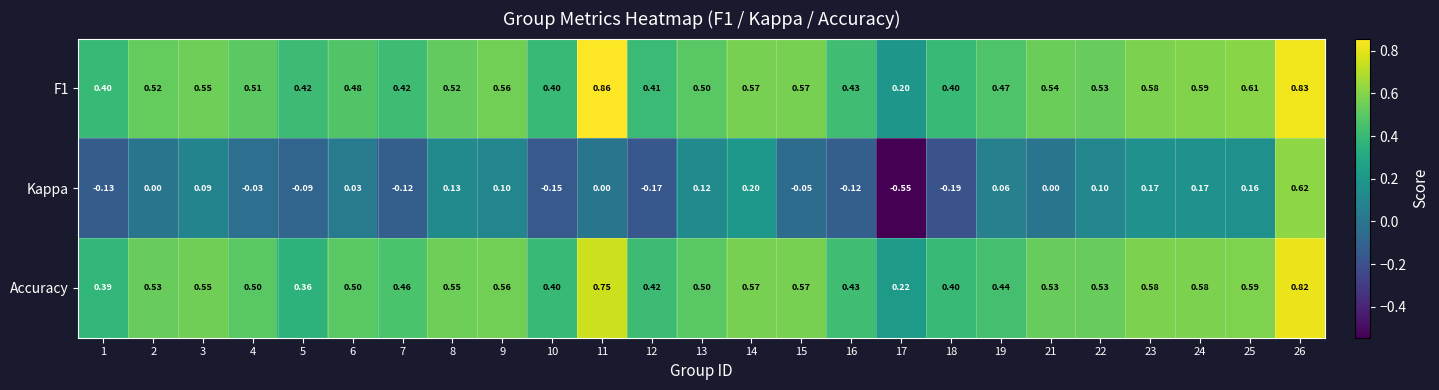

At 6, list the series in order from largest to smallest.

Accuracy, F1, Kappa